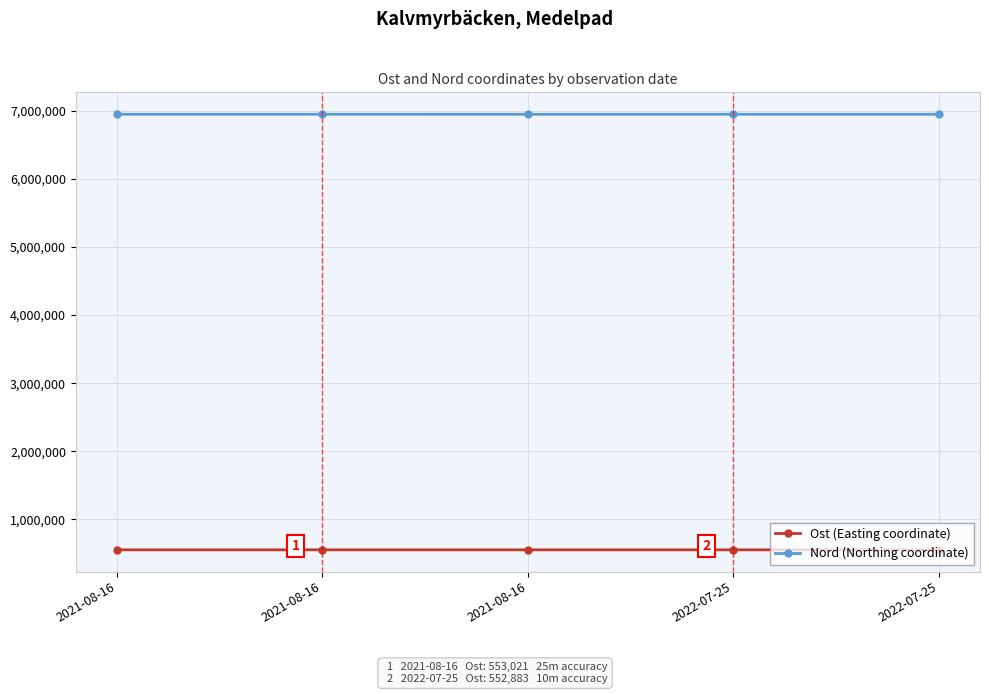

Where is the first local maximum for Nord (Northing coordinate)?

2021-08-16